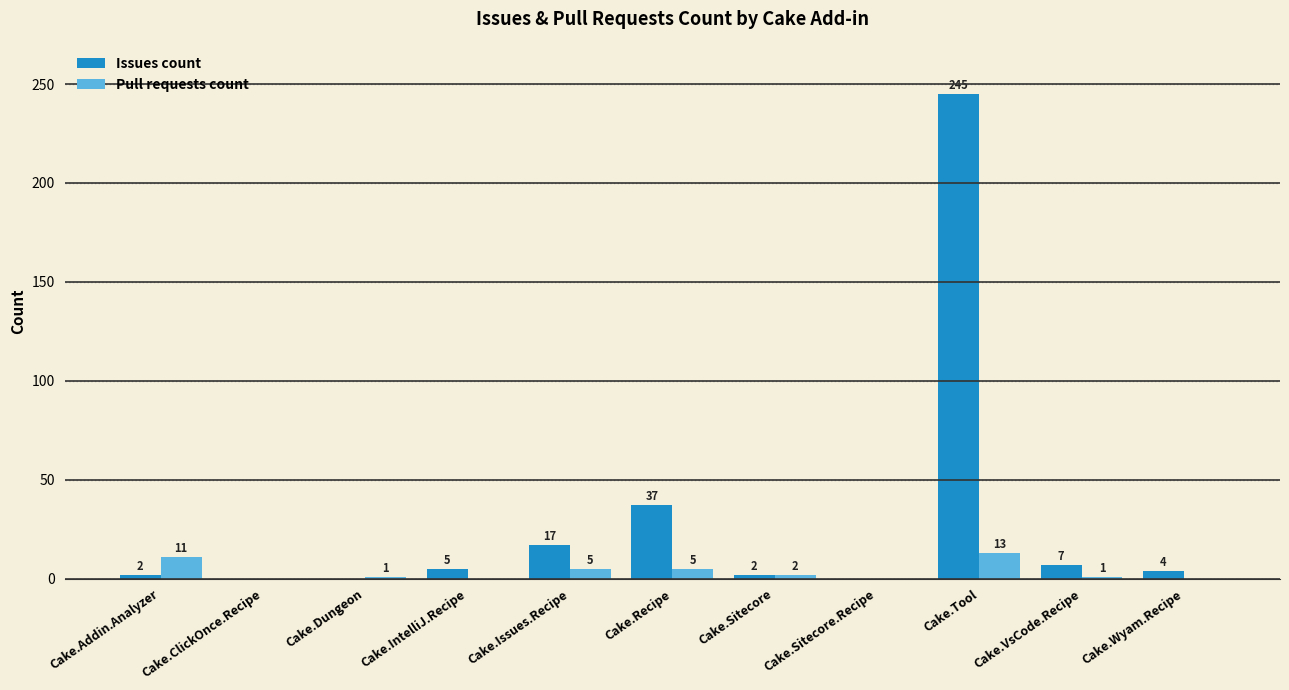

Reading left to right, transcribe all the data shown in this chart.

Issues count: 2	0	0	5	17	37	2	0	245	7	4
Pull requests count: 11	0	1	0	5	5	2	0	13	1	0